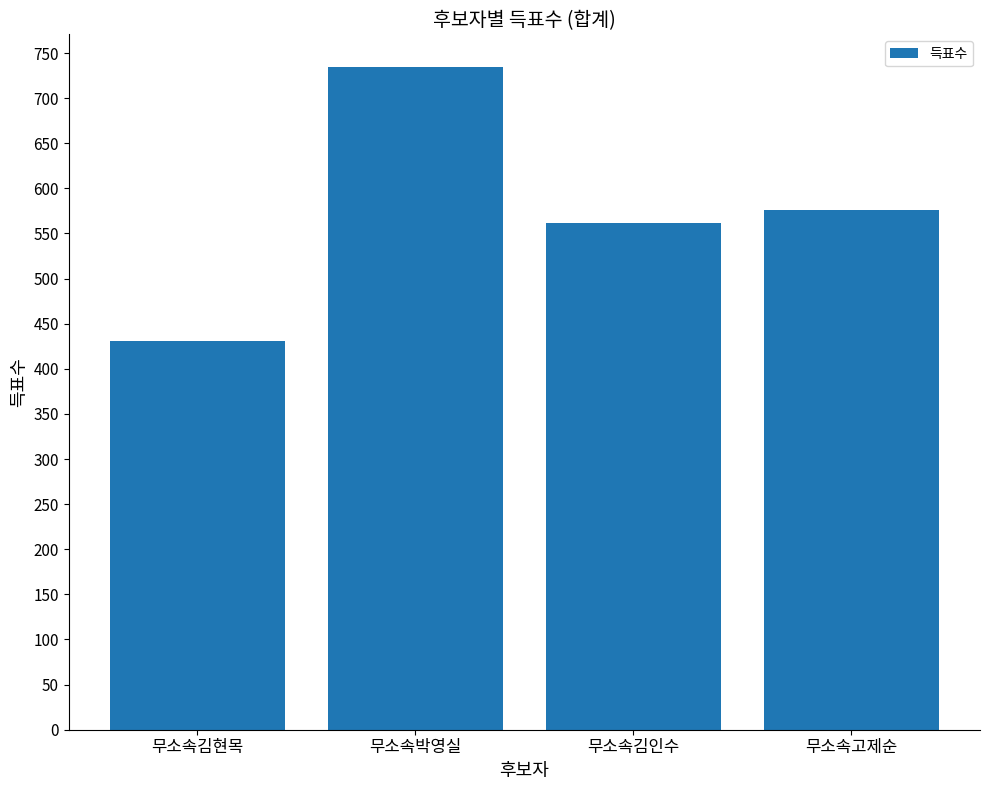

Rank the categories by value from lowest to highest.

무소속김현목, 무소속김인수, 무소속고제순, 무소속박영실